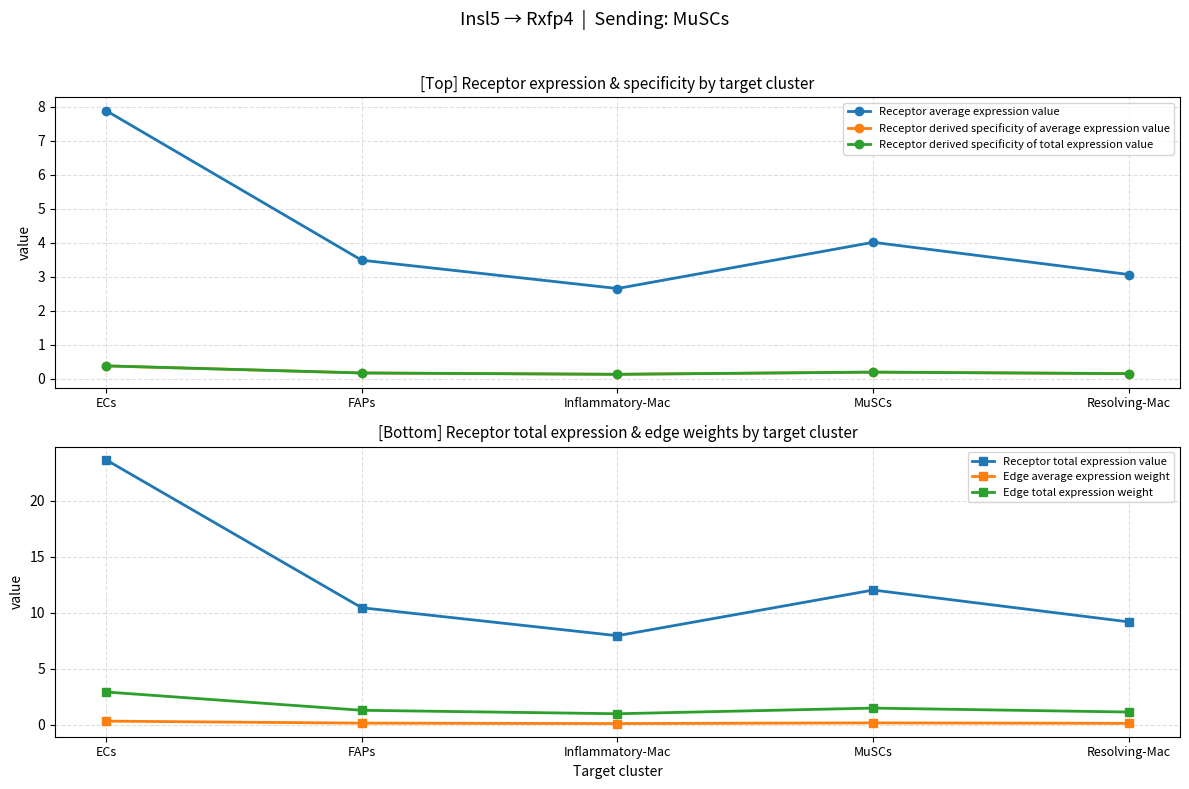

True or false: Edge total expression weight and Receptor derived specificity of average expression value intersect in this chart.

False